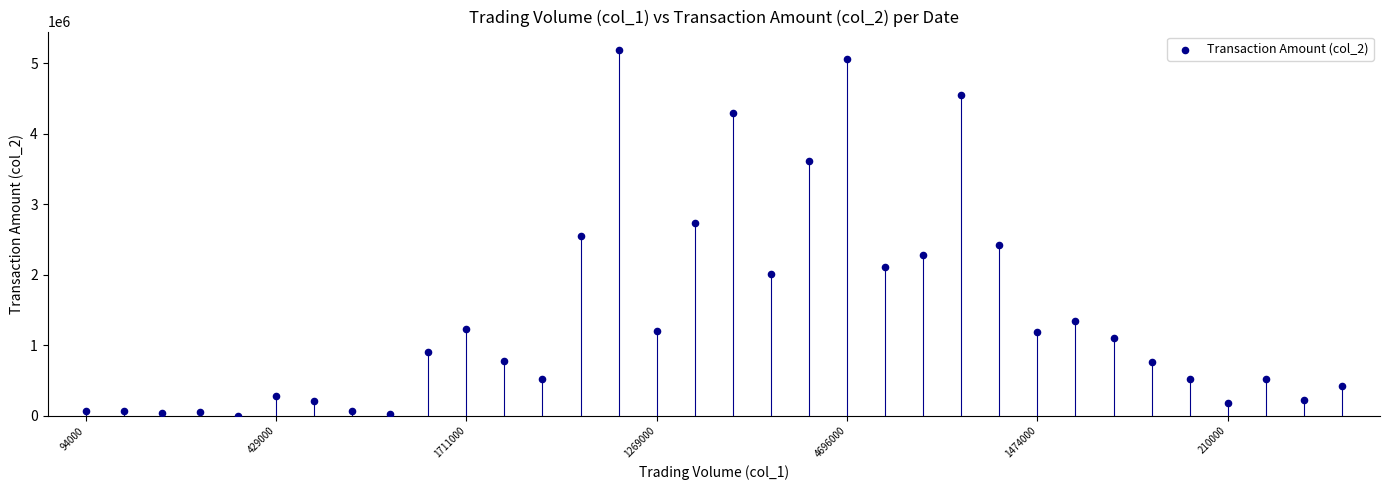

What is the range of Y values (max minus min)?

5186420